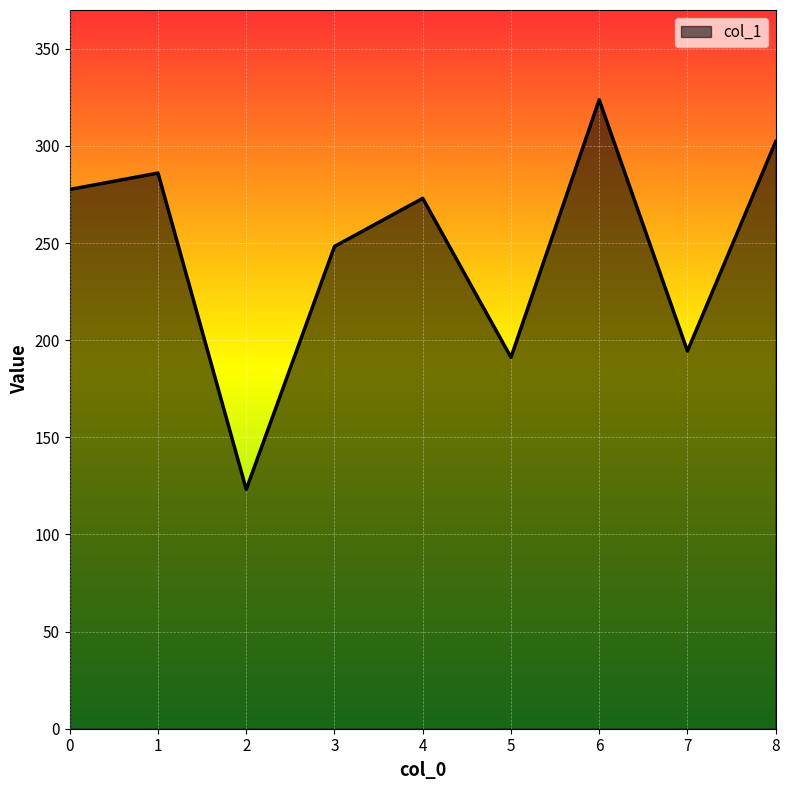

True or false: the data shows 340.8 at 7.

False